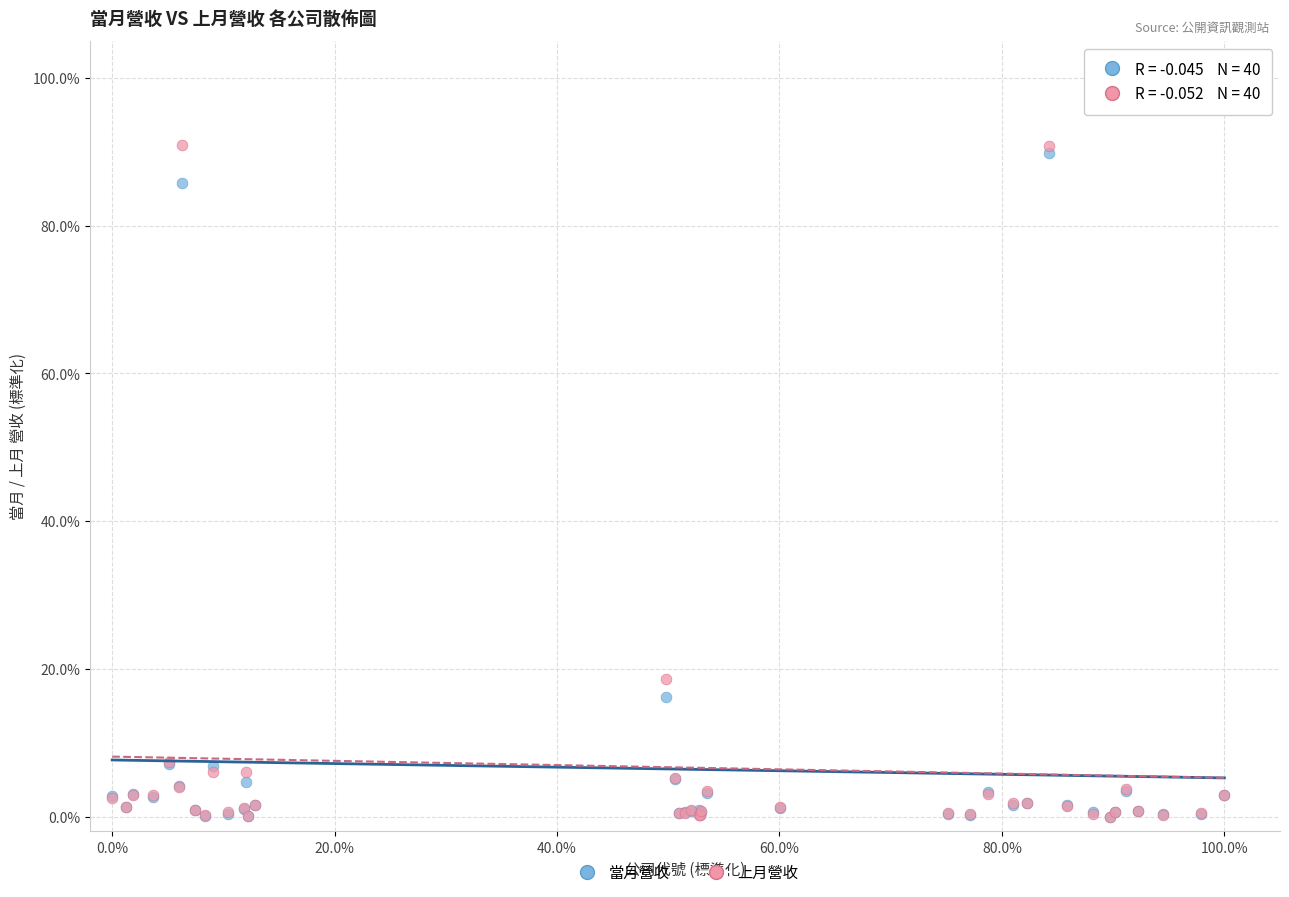

What are all the series names shown in the legend?

當月營收, 上月營收